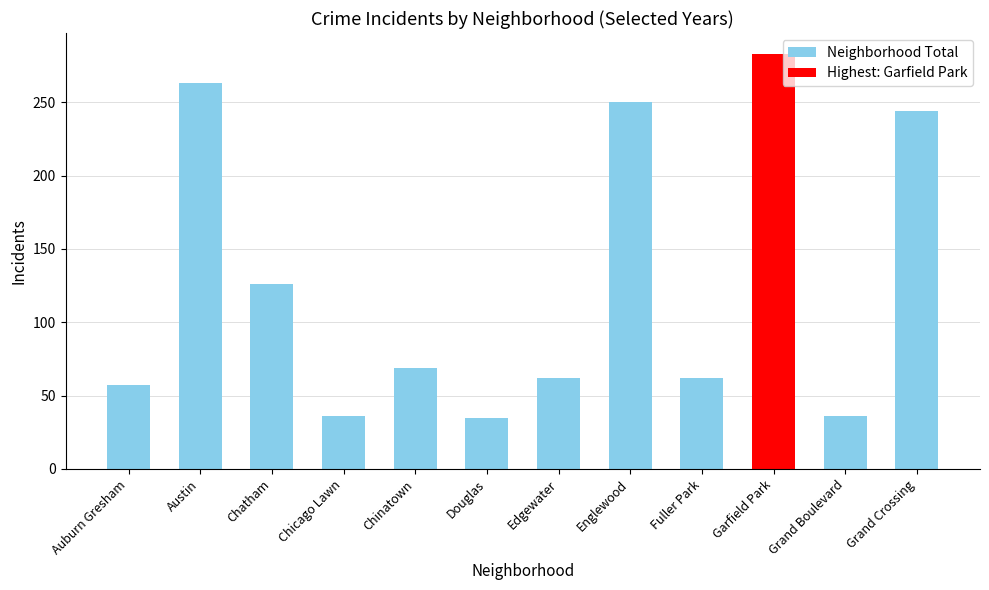

What position from the left is Douglas?

6